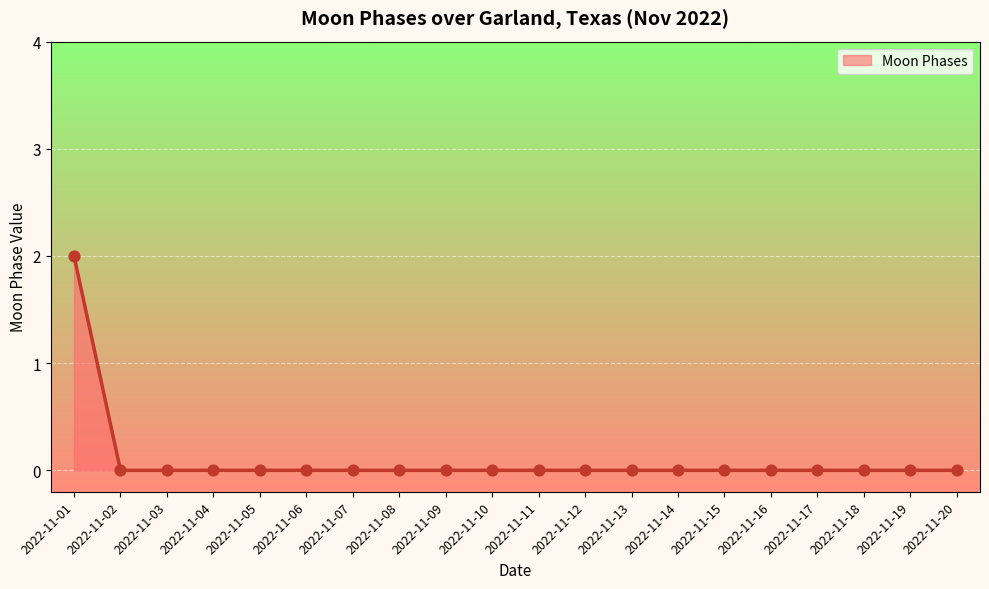

True or false: the data shows 0 at 2022-11-05.

True